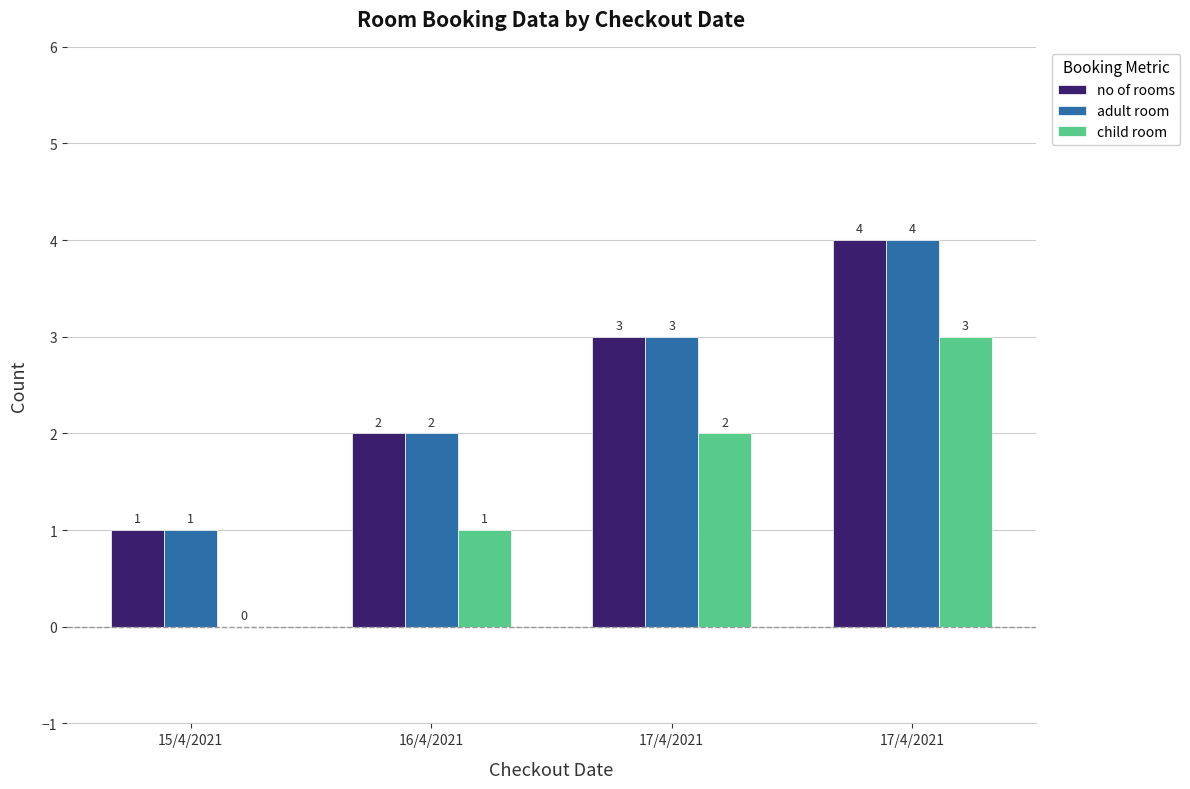

Reading right to left, list all the values displayed in this chart.

no of rooms: 4	3	2	1
adult room: 4	3	2	1
child room: 3	2	1	0